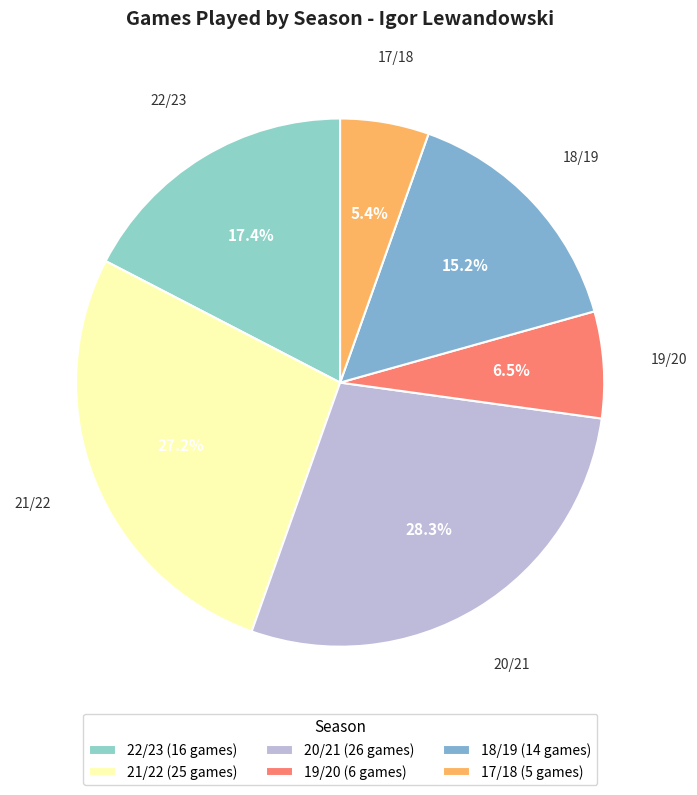

How many segments does this pie chart have?

6